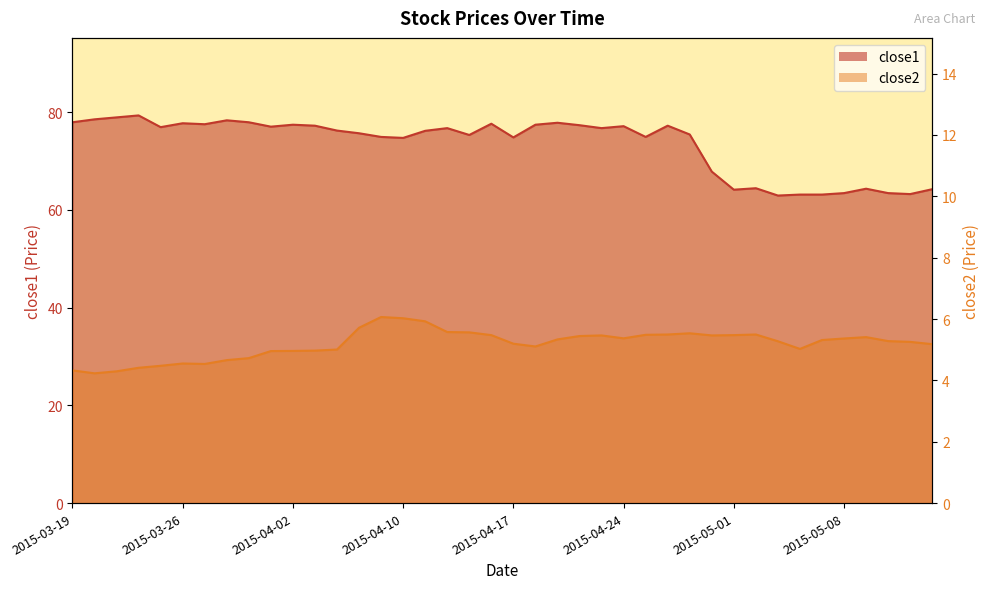

Which category has the lowest value across all series?

2015-03-20